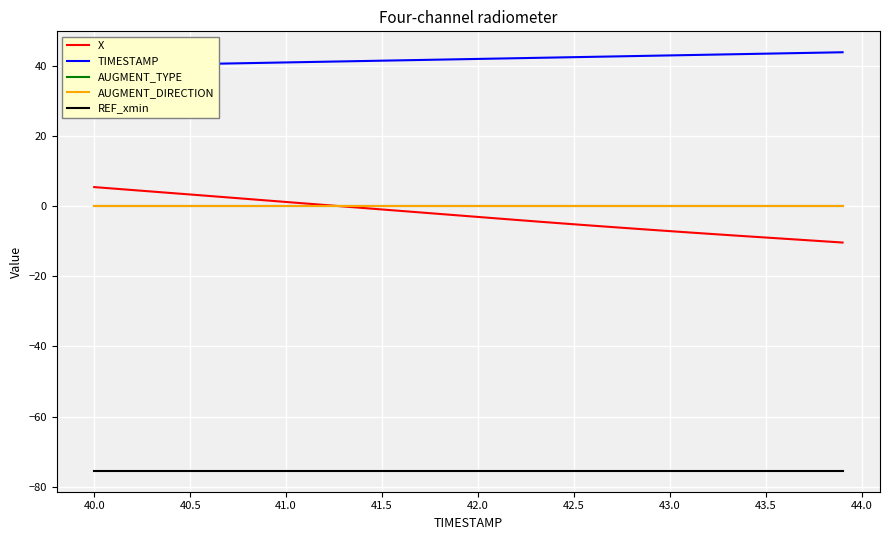

What is the minimum value shown in the chart?

-75.5